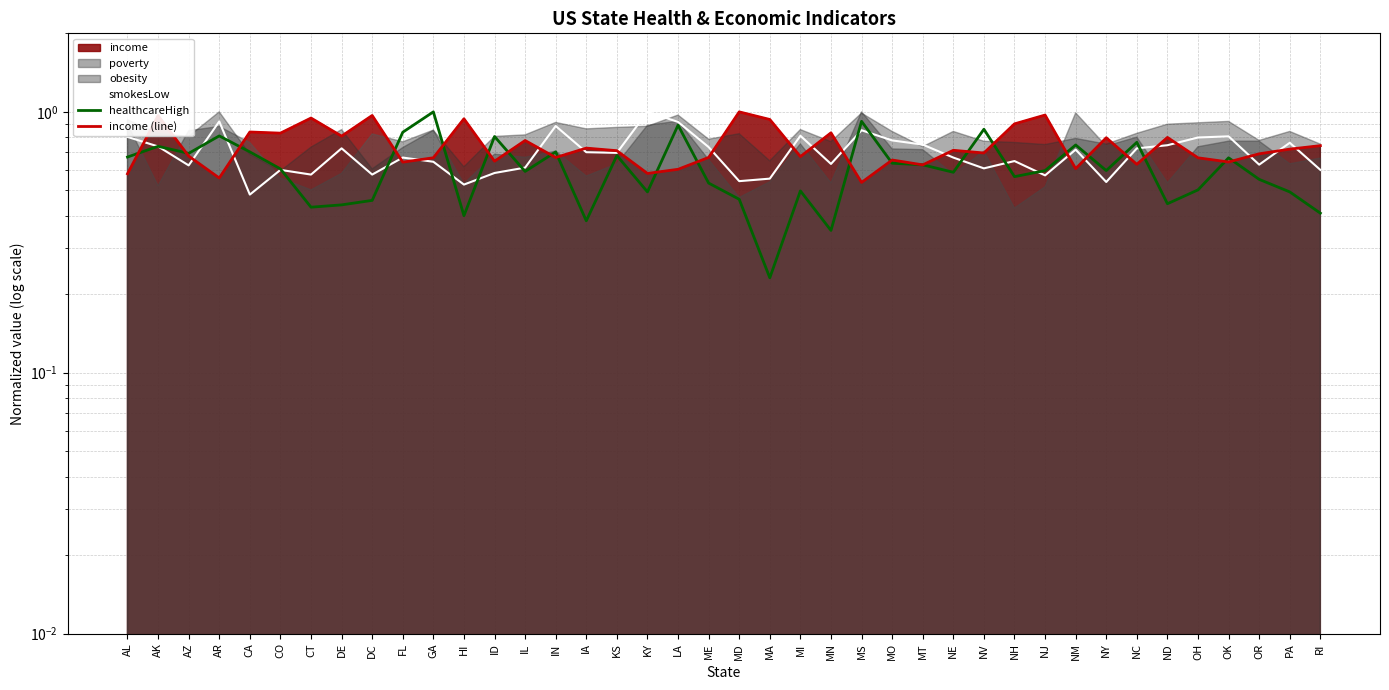

True or false: smokesLow has a value of 0.8 at MI.

True